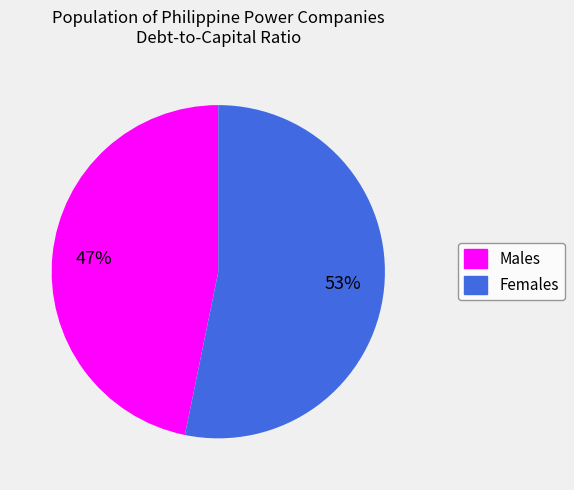

To the nearest percent, what is the average slice percentage?

50%